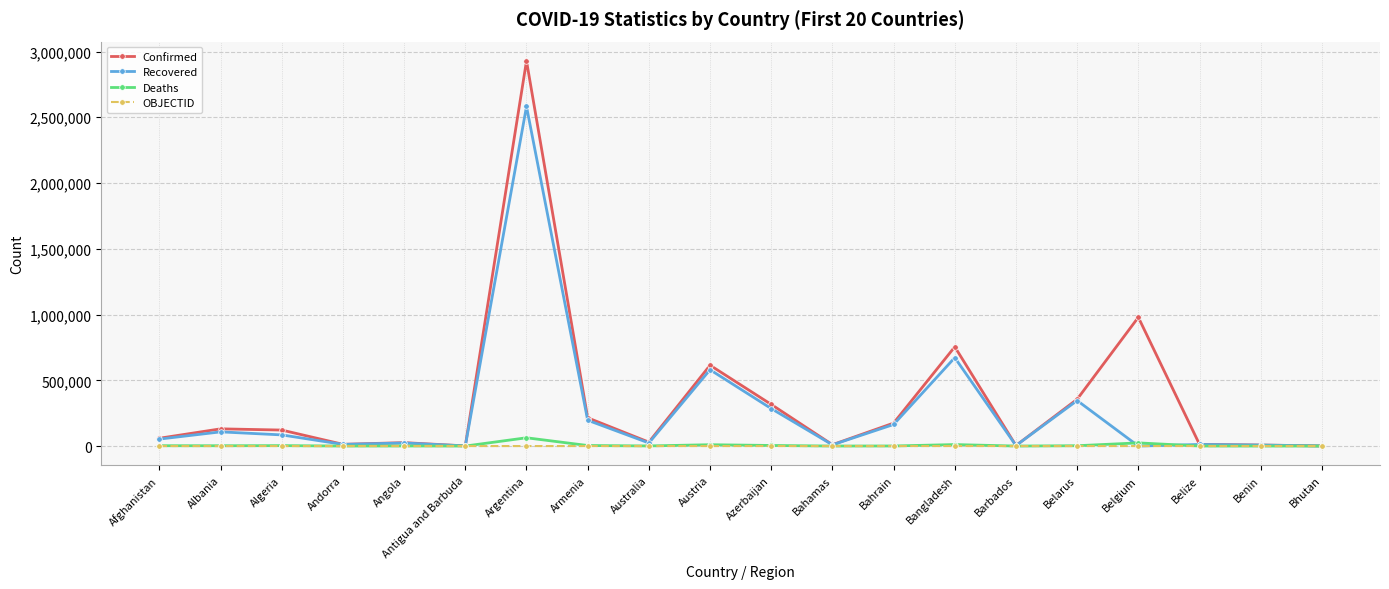

What is the label of the 16th point from the left?

Belarus